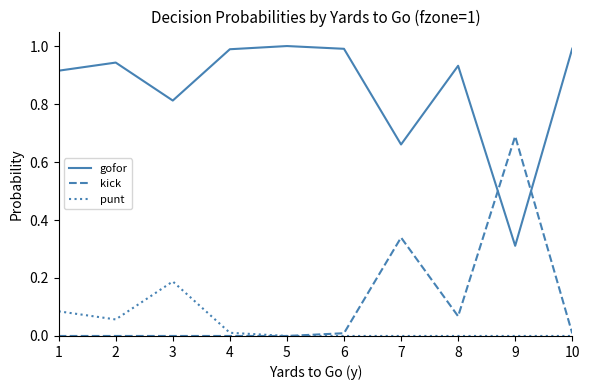

What are all the series names shown in the legend?

gofor, kick, punt